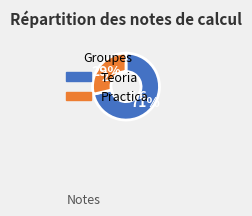

What percentage is the Practica slice, to the nearest percent?

29%